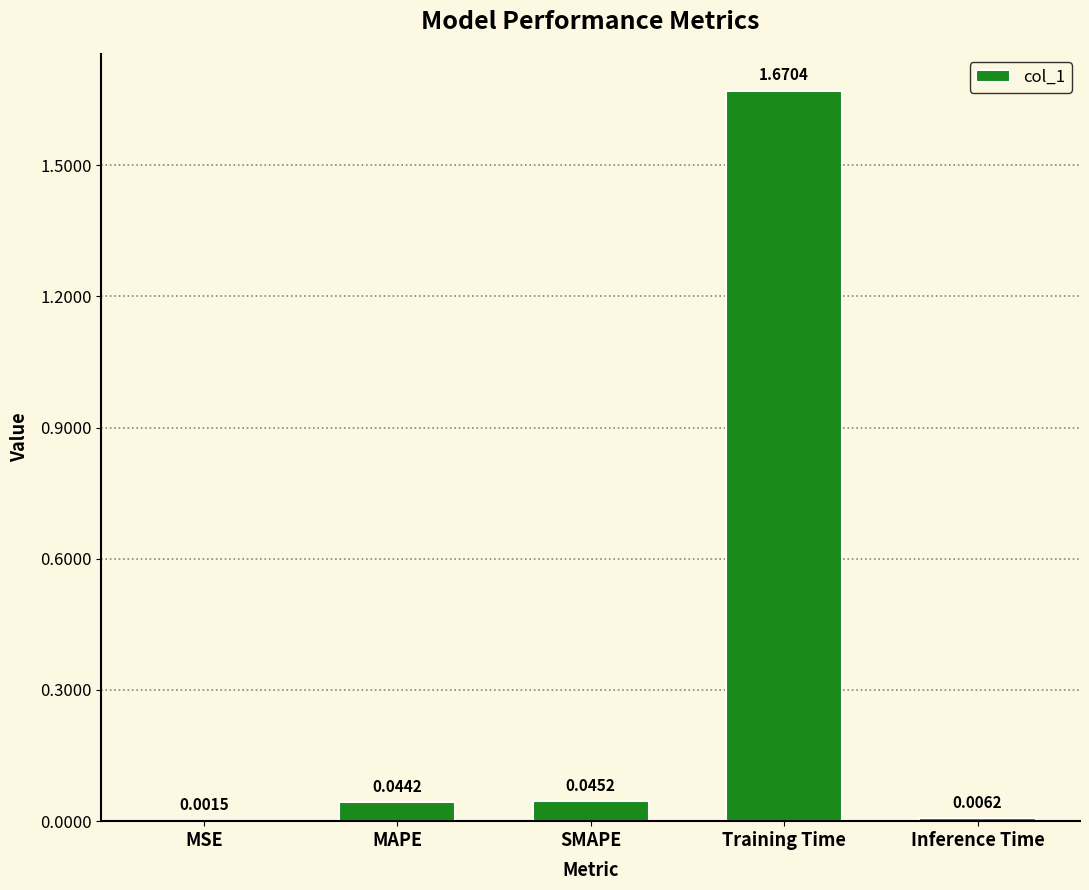

At which label is the value closest to 0?

MSE